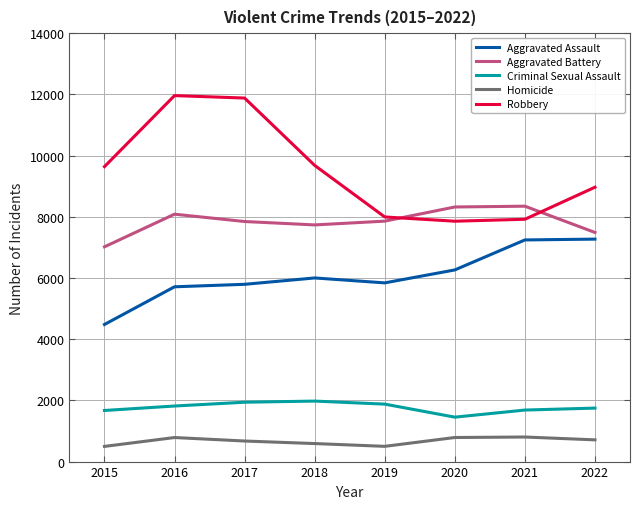

True or false: Criminal Sexual Assault has a value of 3363 at 2019.

False